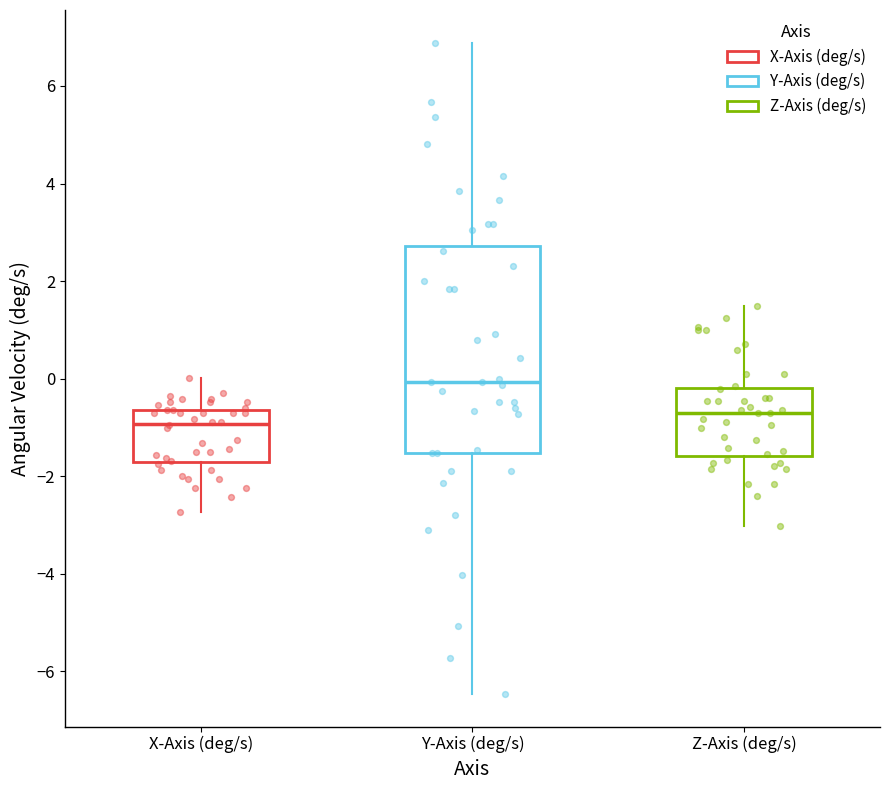

Reading left to right, transcribe this box plot: for each box, give where its median line is, the range the box spans, and where its two whiskers end, as read against the y-axis. The values are not printed on the chart, so give them approximately, as read against the axis.

X-Axis (deg/s): median -1.0, box -1.8 to -0.6, whiskers -2.8 to 0.0
Y-Axis (deg/s): median 0.0, box -1.6 to 2.8, whiskers -6.4 to 6.8
Z-Axis (deg/s): median -0.6, box -1.6 to -0.2, whiskers -3.0 to 1.4